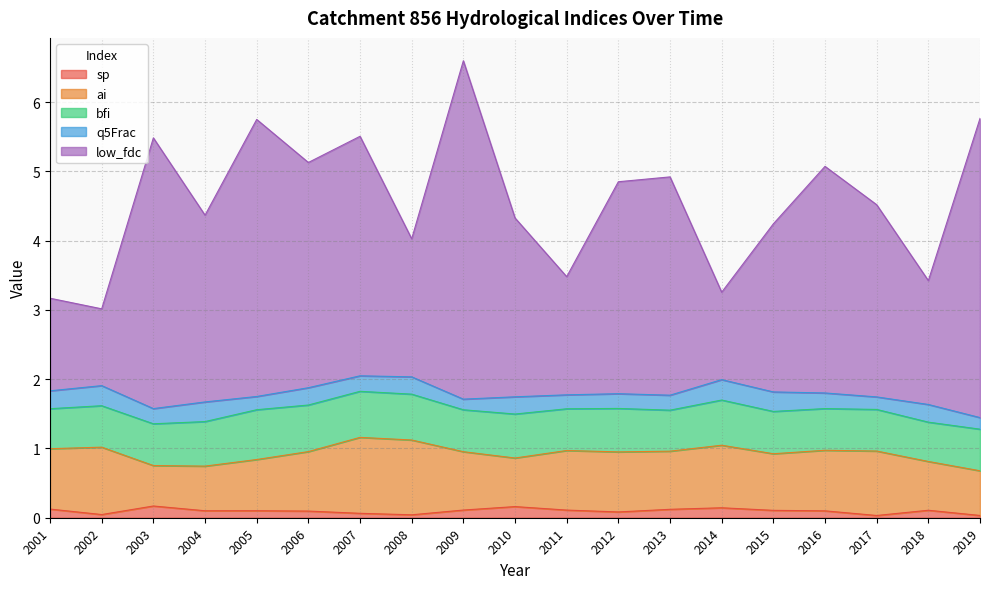

True or false: low_fdc and bfi intersect in this chart.

False